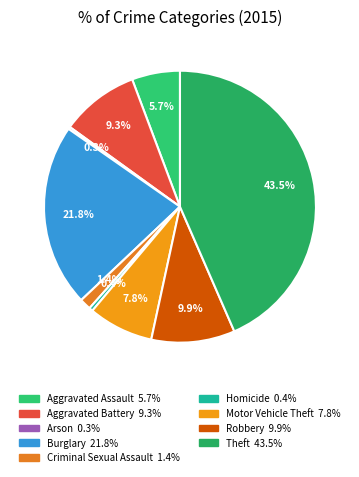

True or false: Theft accounts for 49% of the total.

False